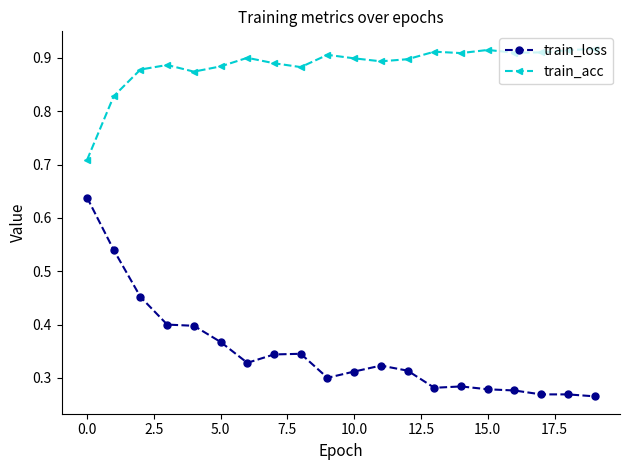

Which series has the largest total across all categories?

train_acc